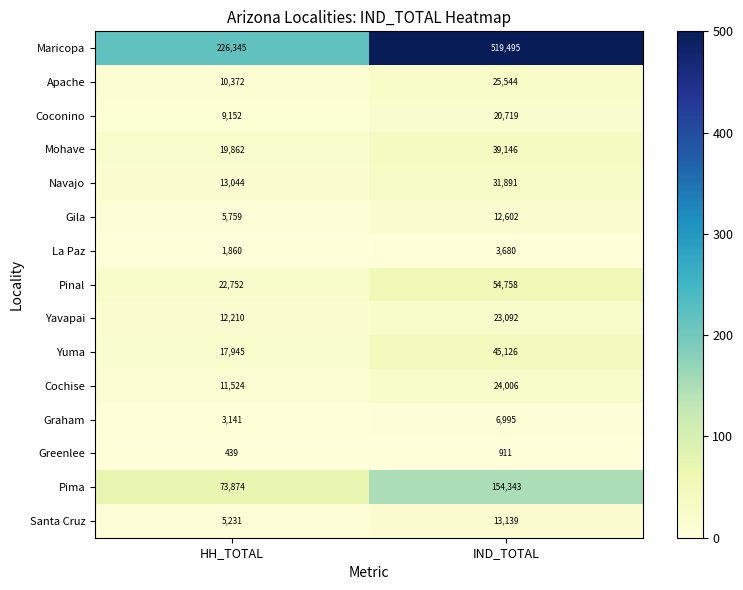

What is the spread (max minus min) of values at HH_TOTAL?

225906